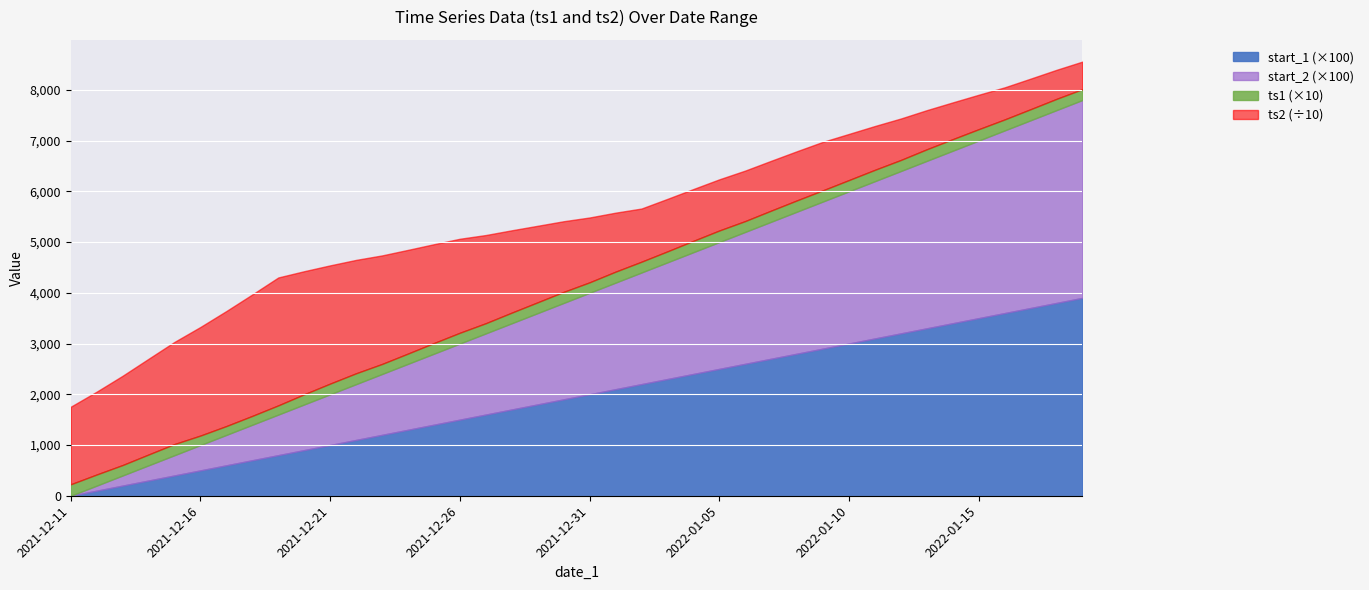

Rank the series at 2022-01-14 from highest to lowest value.

ts2, start_1, start_2, ts1